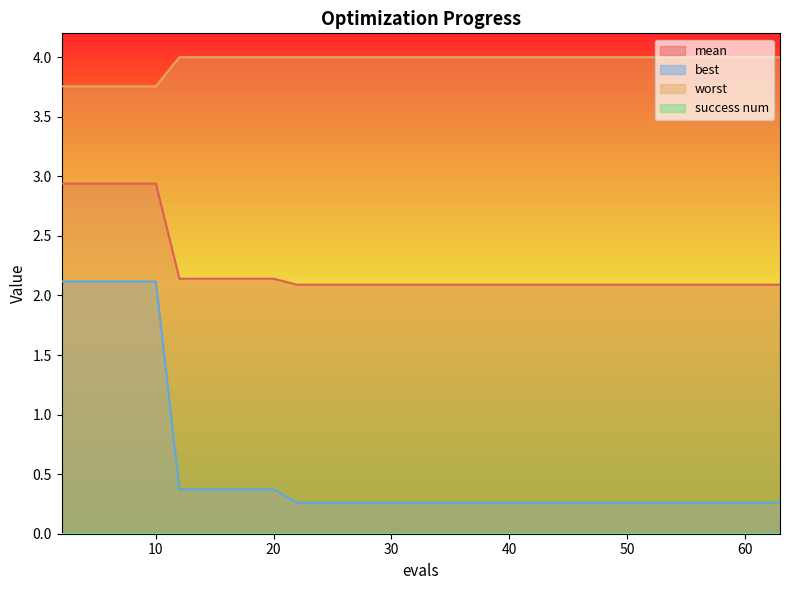

Which series has the largest range (max minus min)?

best